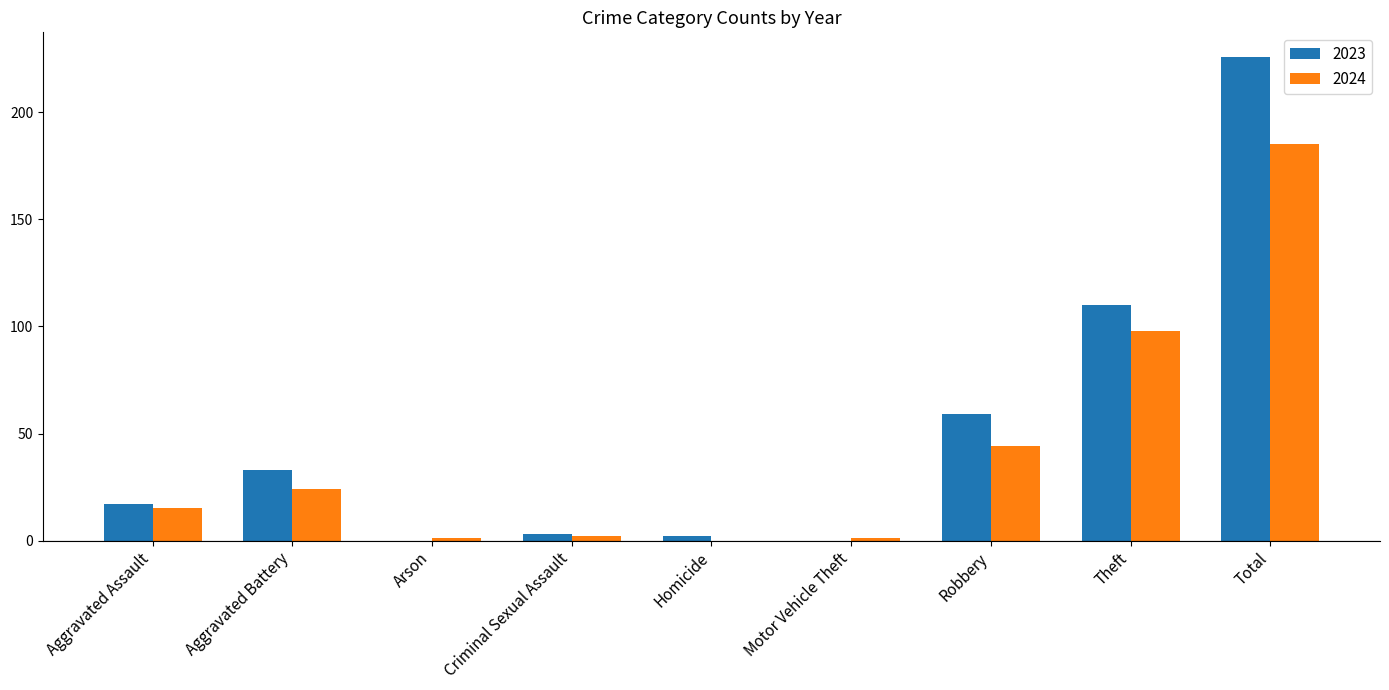

How many data points does each series have?

9